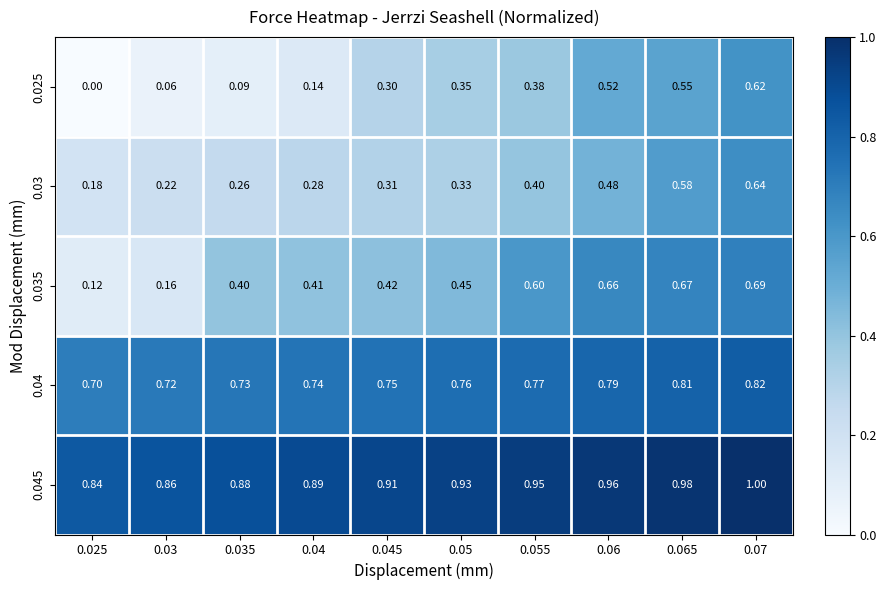

How many series are shown in this chart?

5